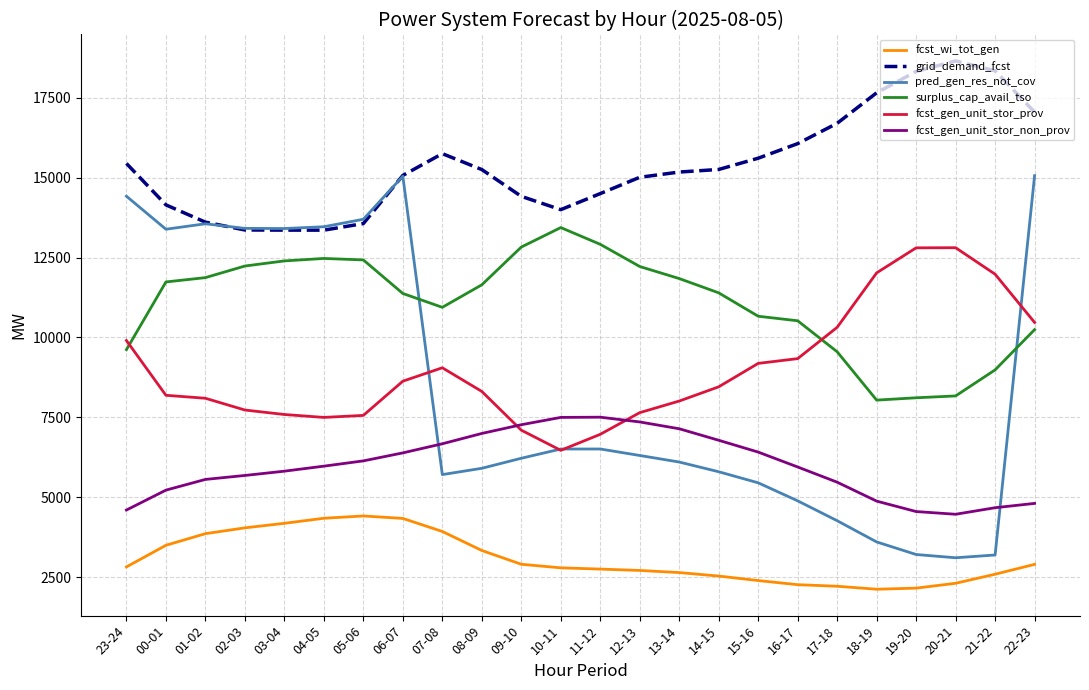

What is the difference between the highest and lowest values at 06-07?

10730